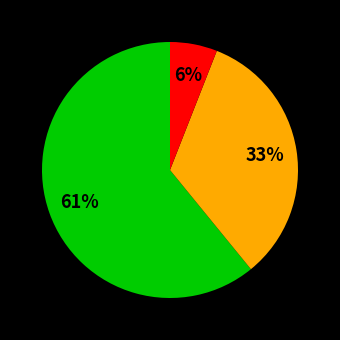

Does any single category account for the majority?

Yes